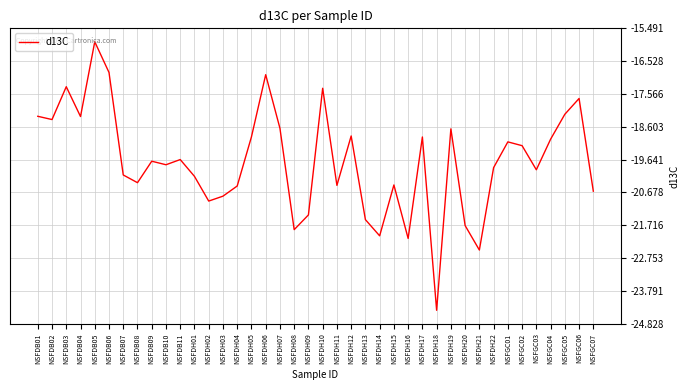

What is the change in value from NSFDB07 to NSFDH14?

-1.9